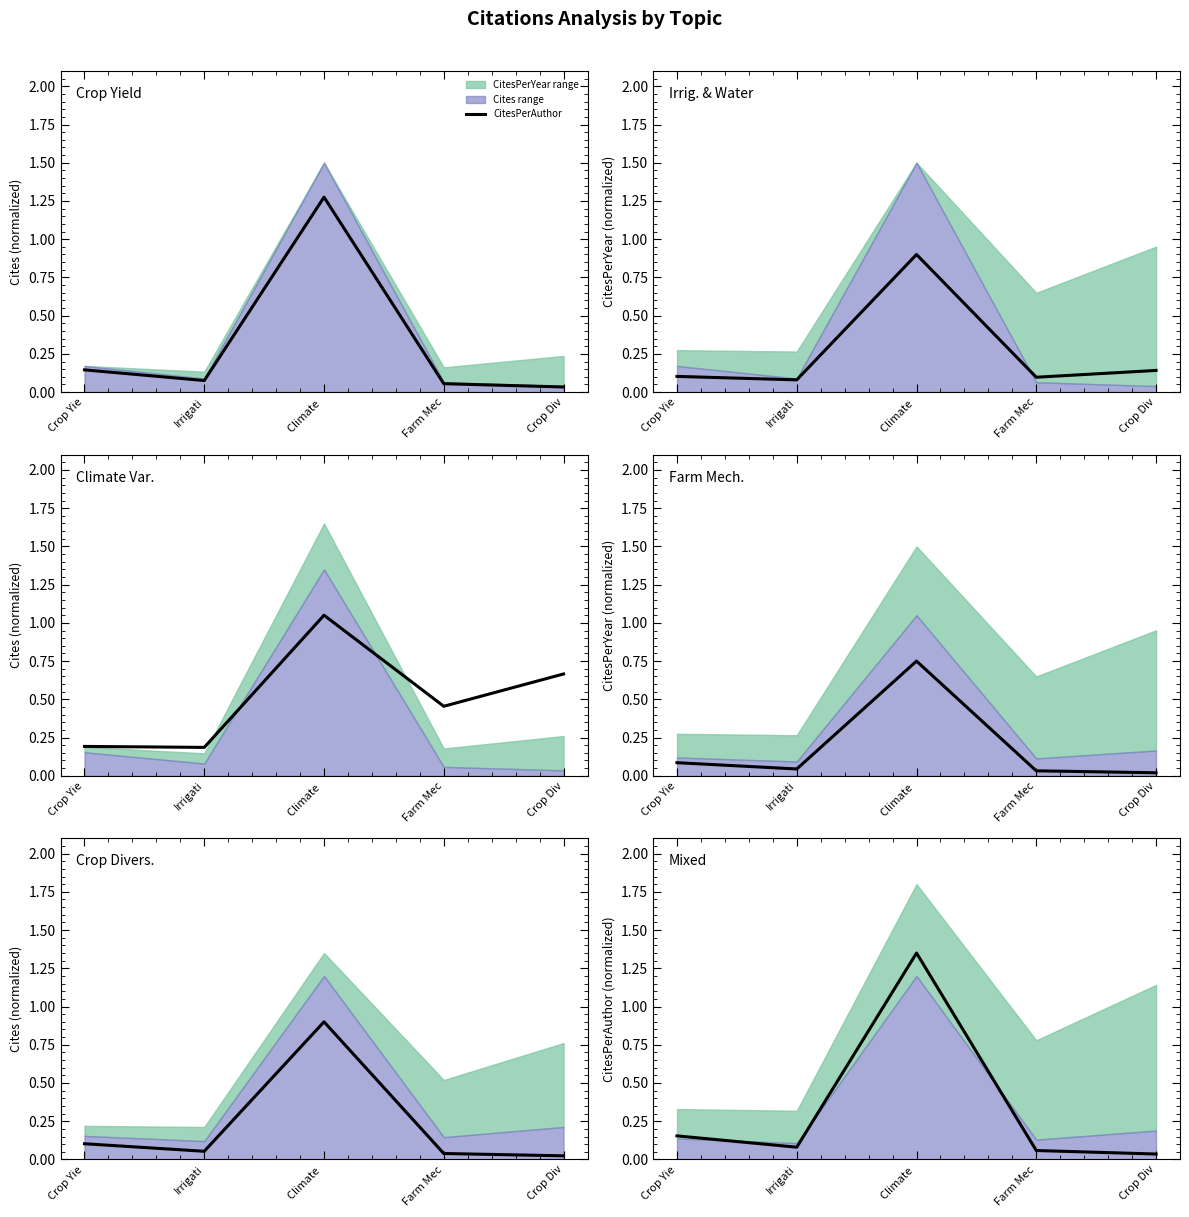

The chart shows a value of 0.0 at Crop Div. True or false?

True